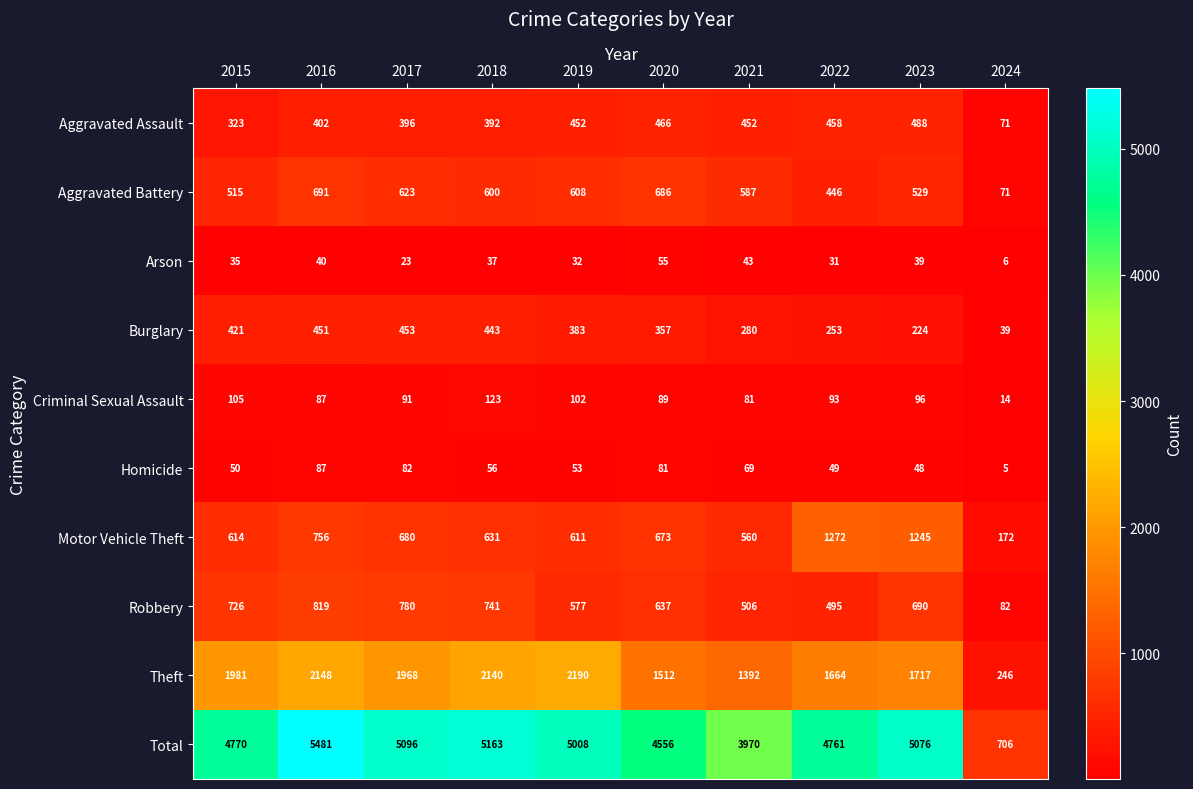

Which category has the highest value across all series?

2016